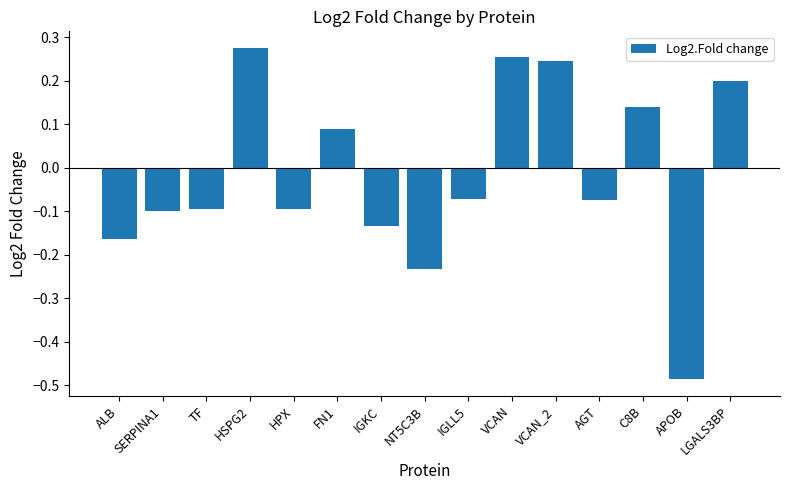

What is the difference between the maximum and minimum values?

0.8